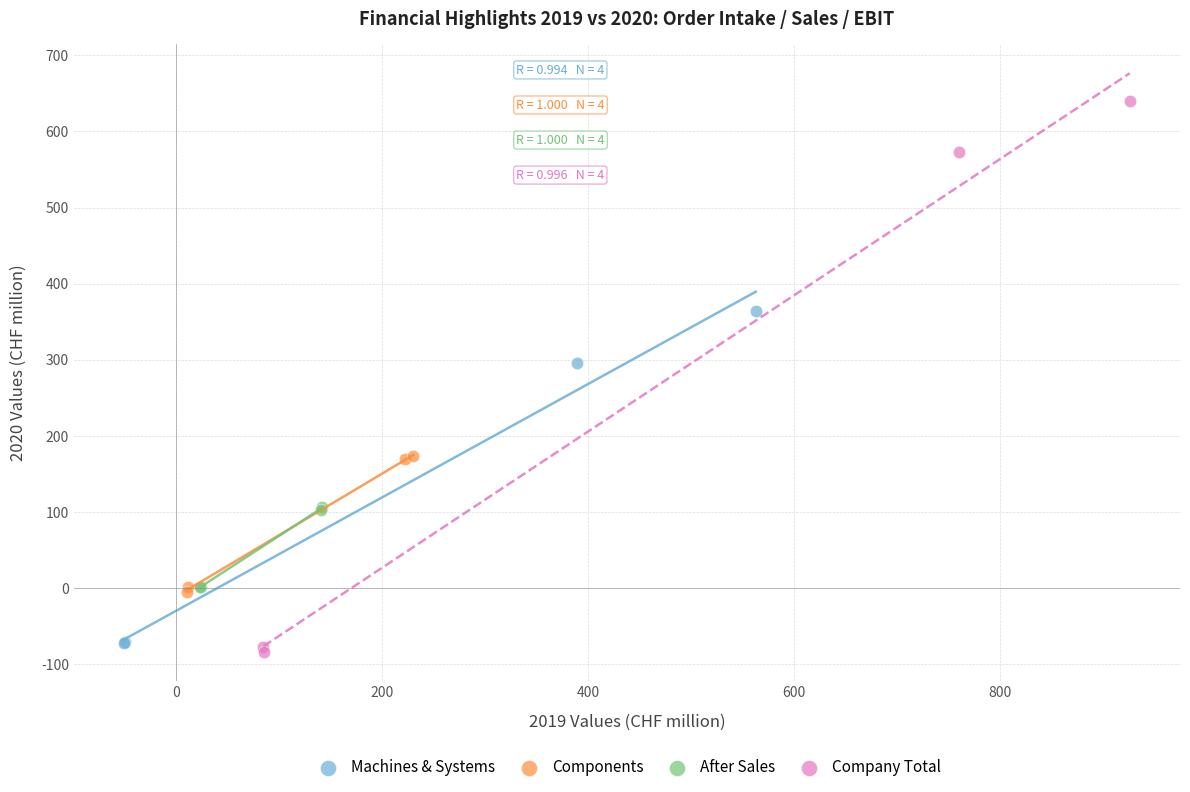

Which series reaches the maximum Y coordinate?

Company Total